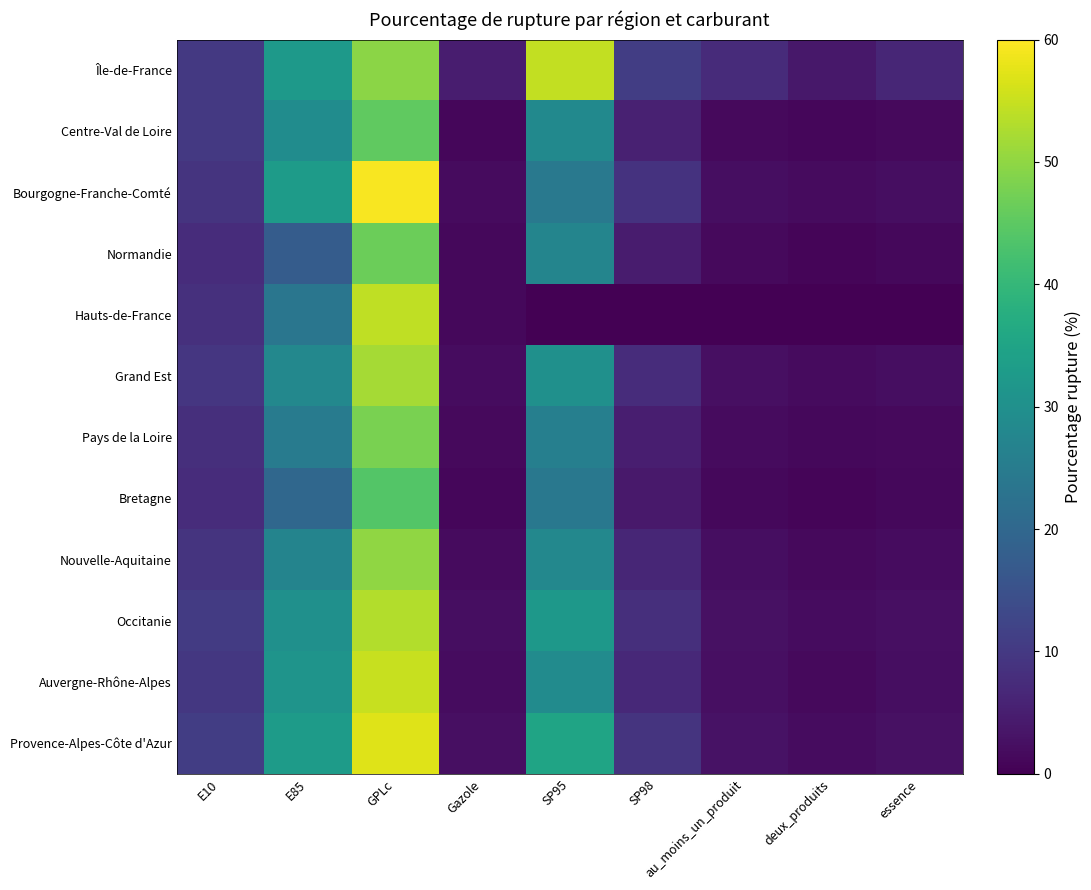

Which series has the largest total across all categories?

Île-de-France